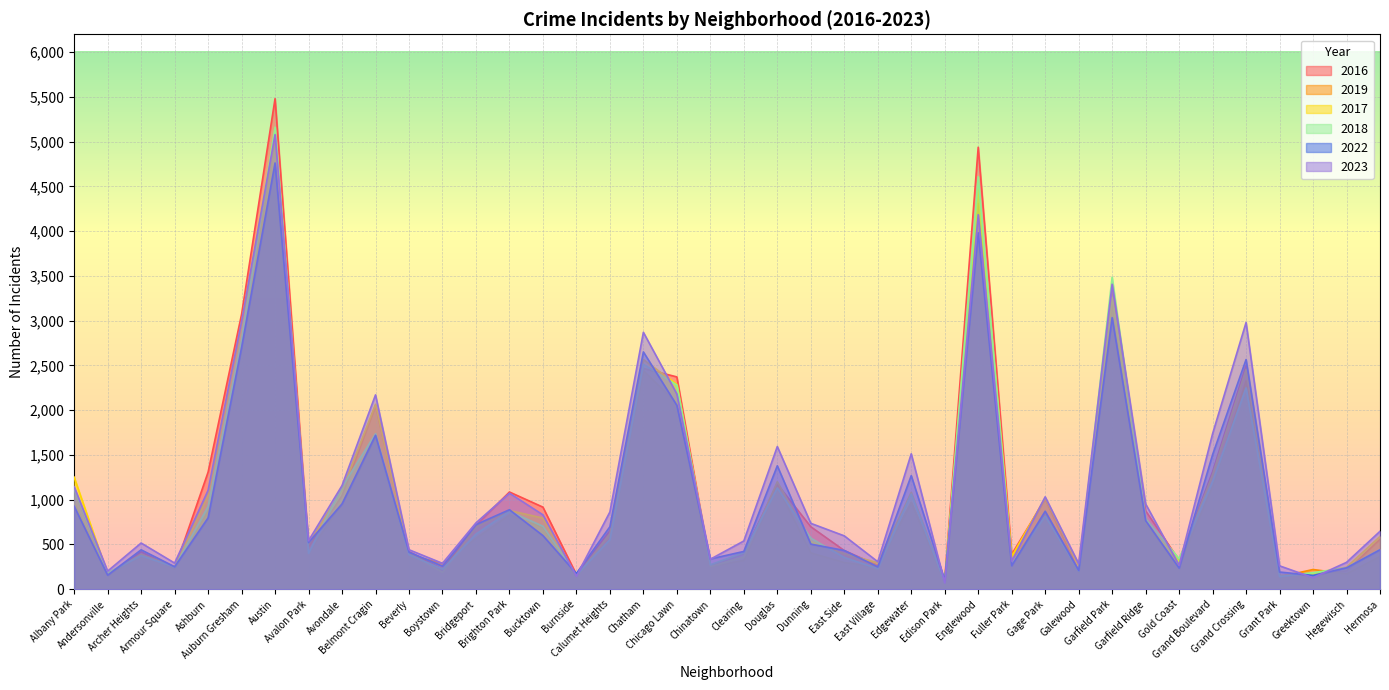

What is the average value of the 2016 series?

1116